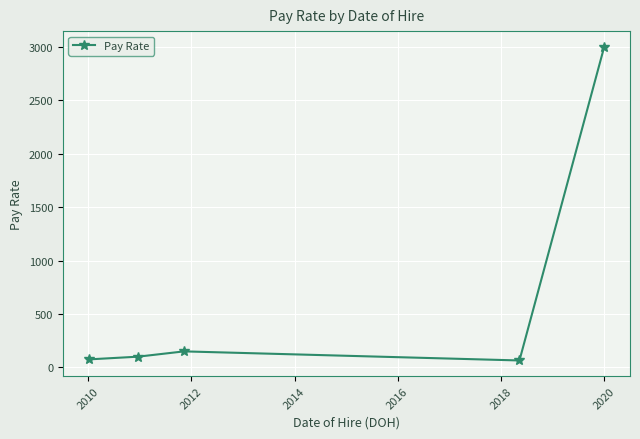

True or false: there are more than 0 points higher than both neighbors.

True